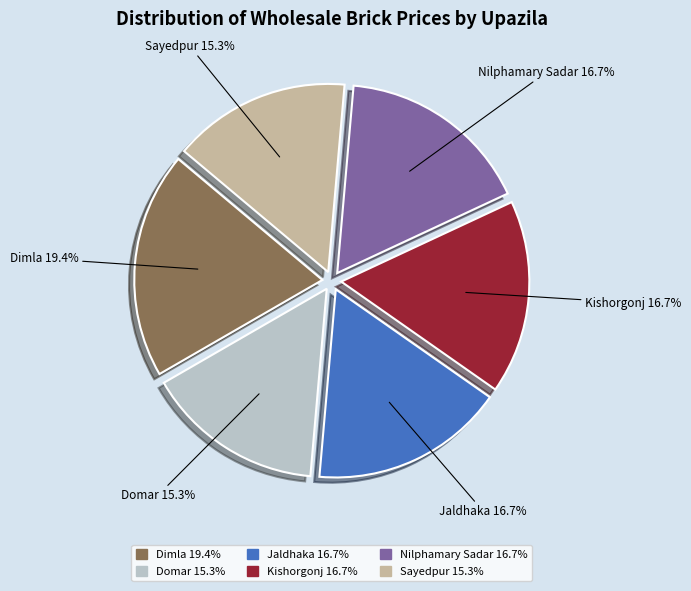

Which category has the biggest portion of the pie?

Dimla